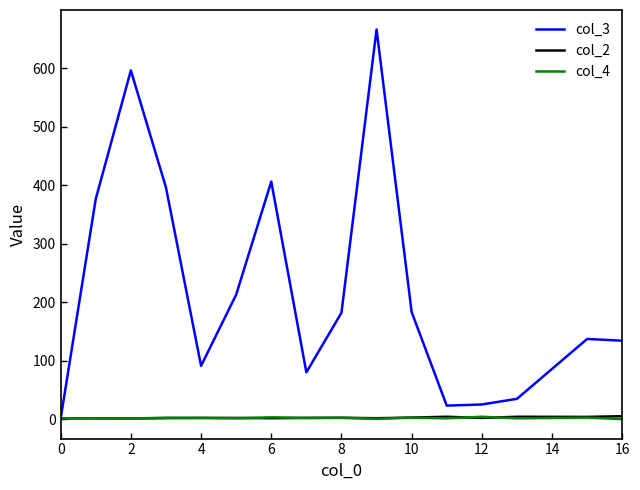

Which series has the largest range (max minus min)?

col_3